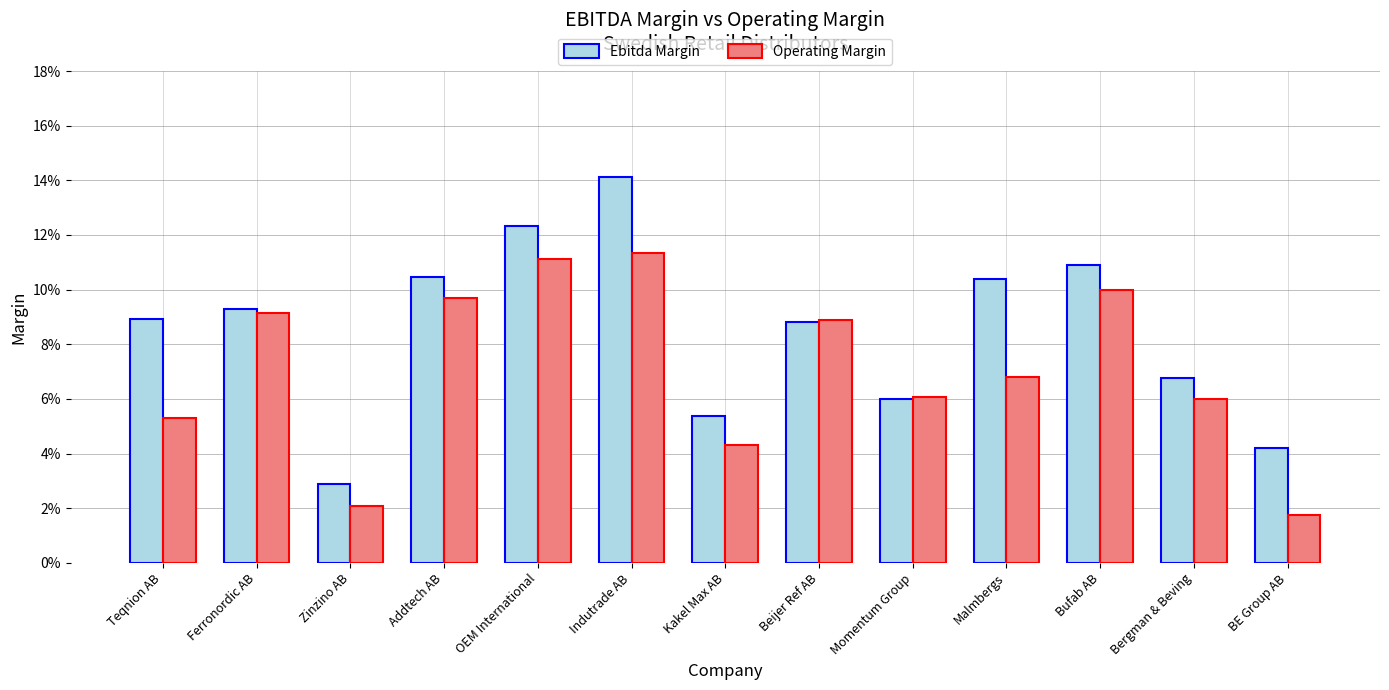

What are all the series names shown in the legend?

Ebitda Margin, Operating Margin